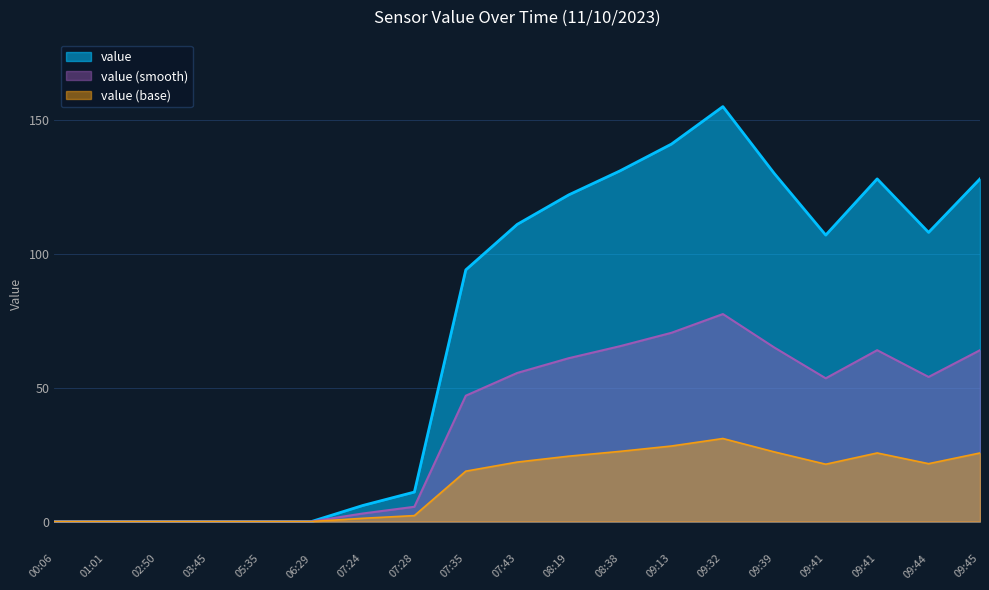

At which category does the data reach its first local peak?

09:32